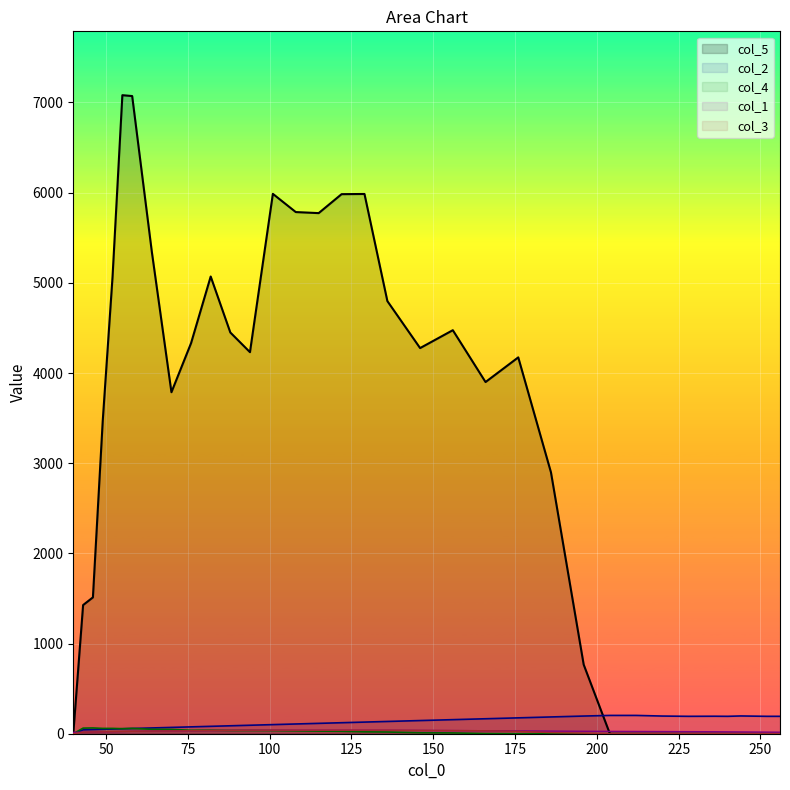

What is the spread (max minus min) of values at 88?

4413.4